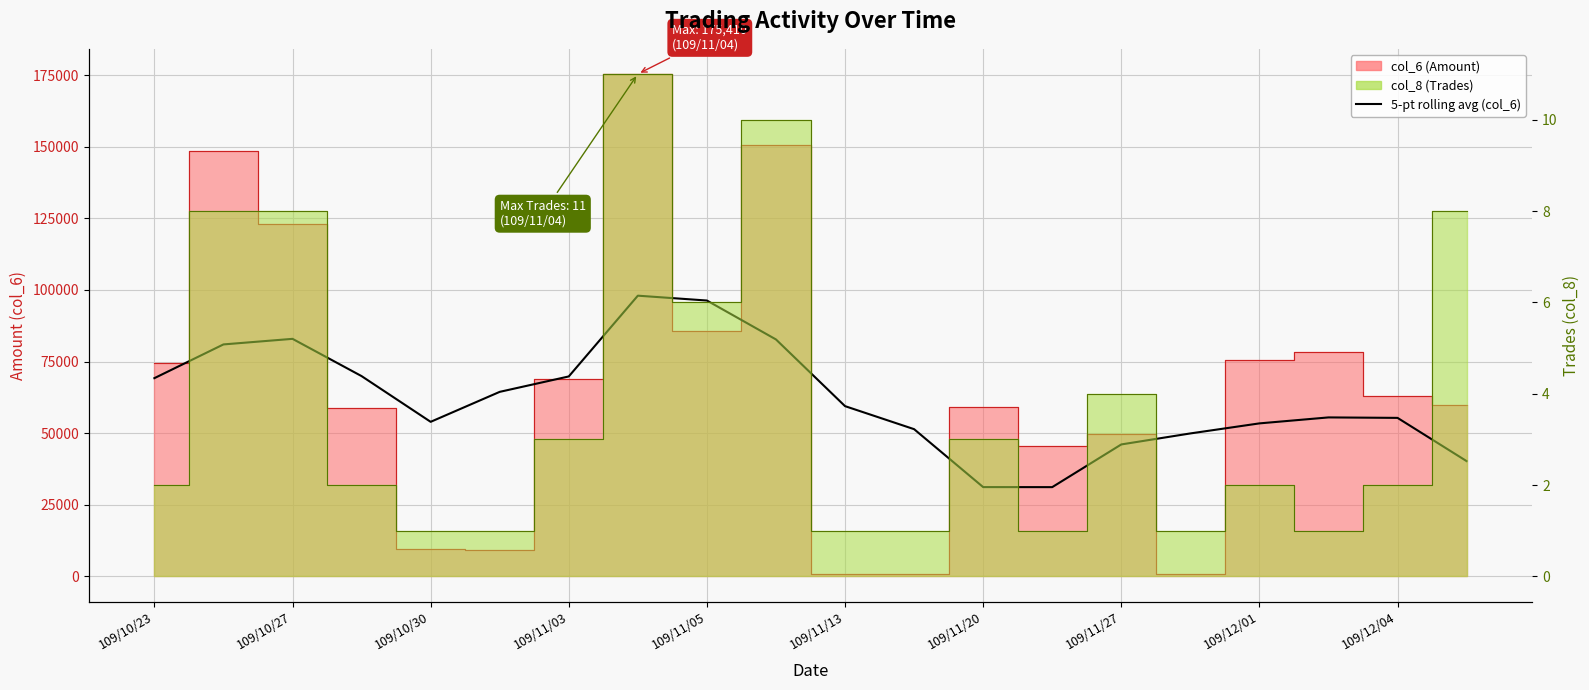

Which label corresponds to the smallest value in the chart?

13